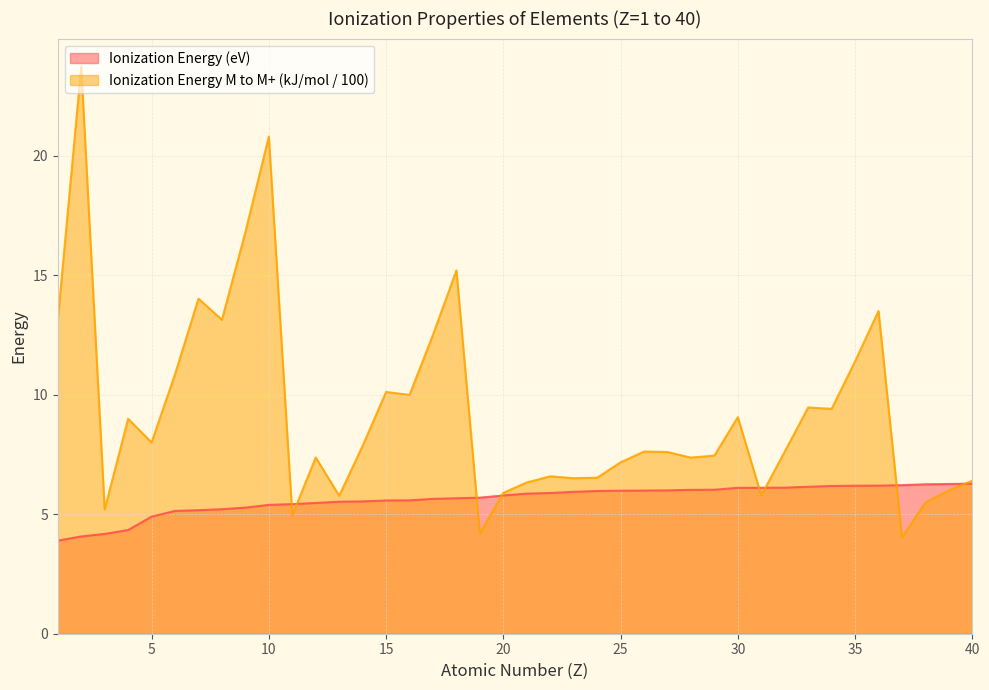

What is the spread (max minus min) of values at 29?

1.4